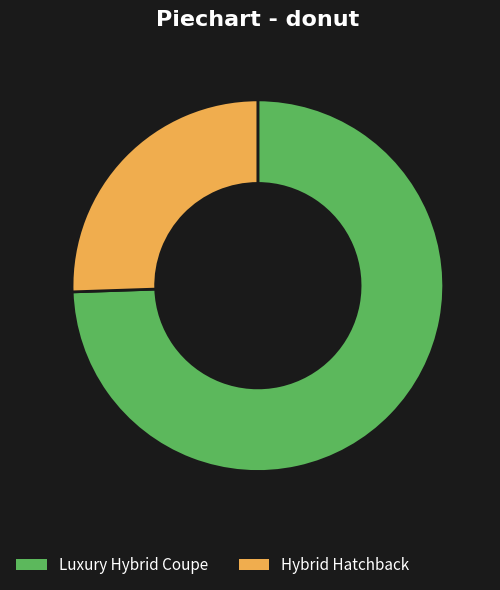

Which slice is the largest?

Luxury Hybrid Coupe